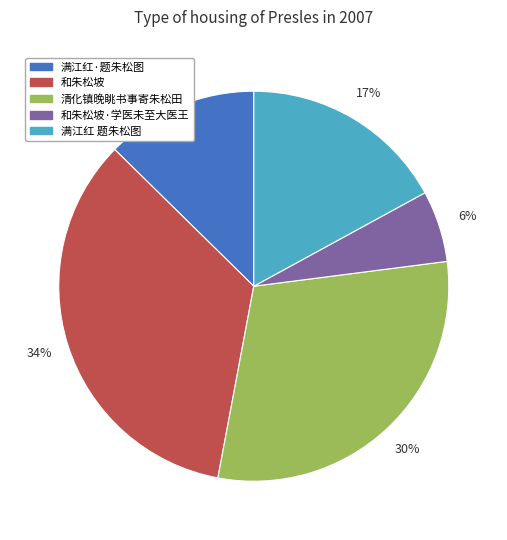

Combined, do 和朱松坡 and 满江红 题朱松图 account for over 50%?

Yes